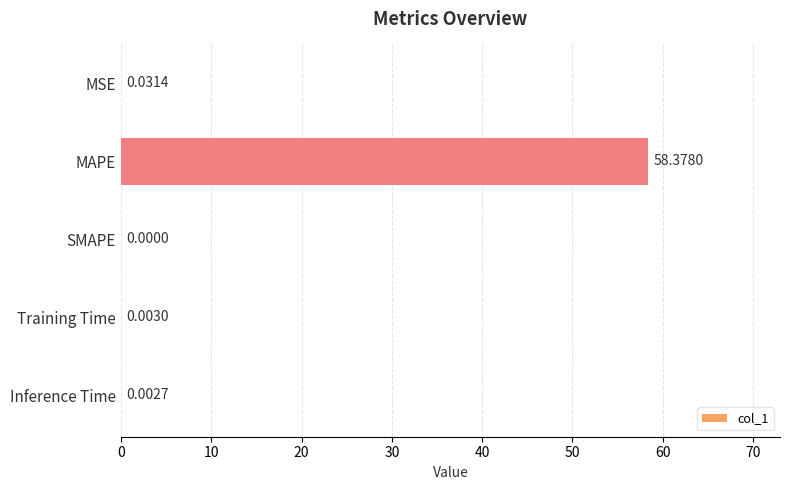

What is the sum of all values?

58.4